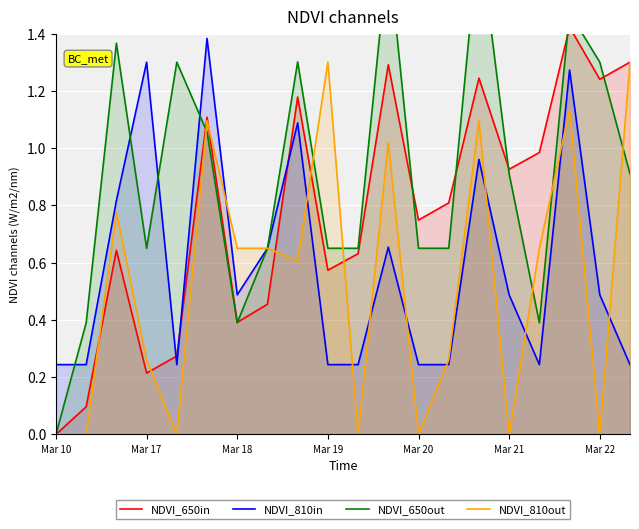

The NDVI_810in series shows 0.8 at Mar 18. True or false?

False